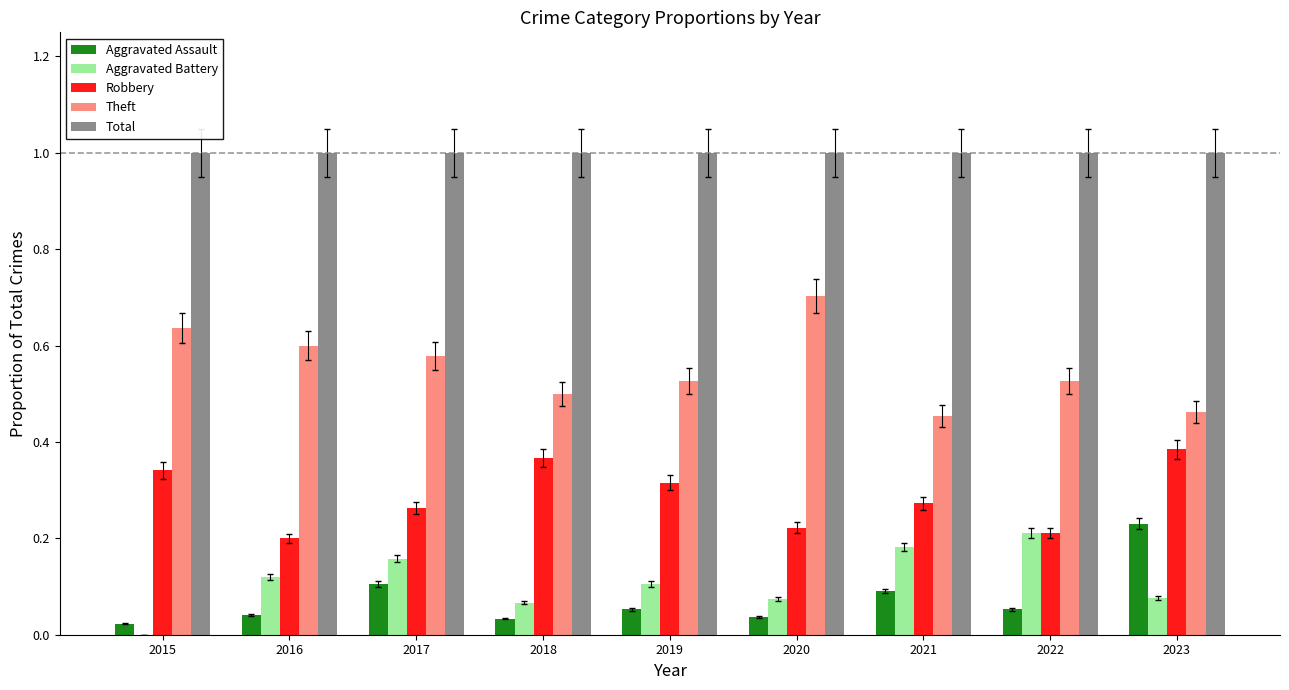

How many data points does each series have?

9